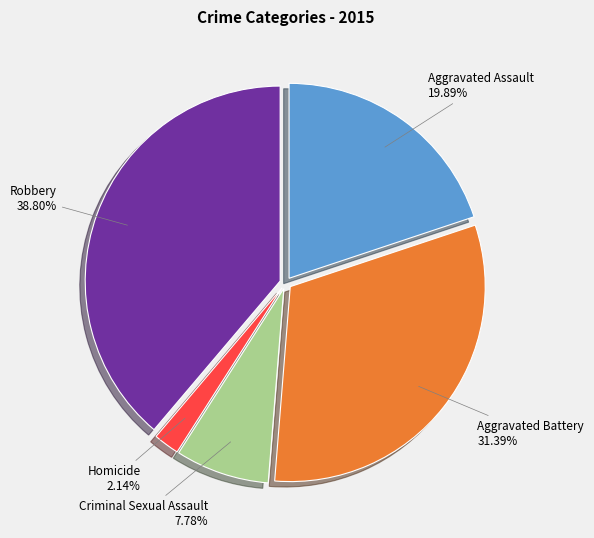

Is it true that Criminal Sexual Assault is 8% of the pie?

True